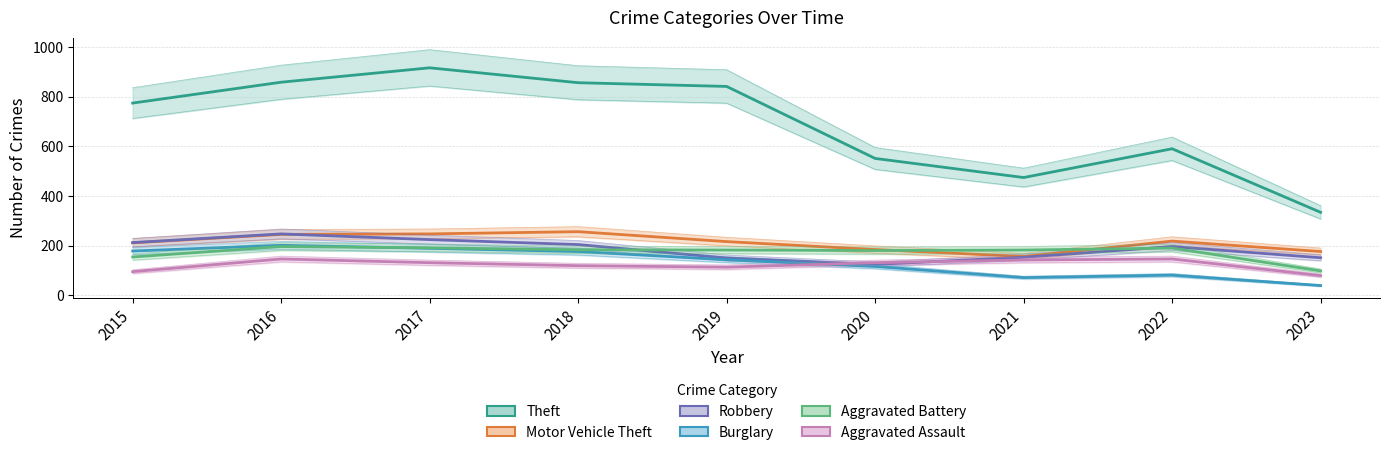

Reading left to right, list all the values displayed in this chart.

Theft: 2015=774	2016=858	2017=916	2018=856	2019=841	2020=551	2021=474	2022=590	2023=334
Motor Vehicle Theft: 2015=211	2016=245	2017=247	2018=256	2019=216	2020=184	2021=156	2022=218	2023=176
Robbery: 2015=212	2016=247	2017=224	2018=204	2019=150	2020=124	2021=153	2022=196	2023=151
Burglary: 2015=178	2016=201	2017=189	2018=176	2019=143	2020=116	2021=71	2022=81	2023=39
Aggravated Battery: 2015=154	2016=196	2017=191	2018=183	2019=182	2020=180	2021=182	2022=190	2023=98
Aggravated Assault: 2015=95	2016=146	2017=131	2018=119	2019=113	2020=131	2021=142	2022=146	2023=79